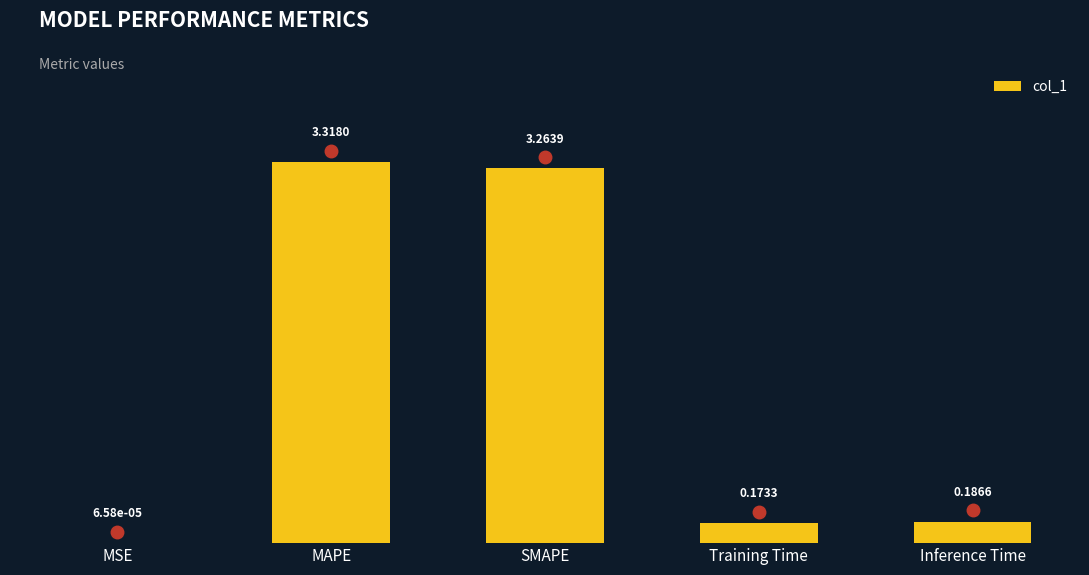

What is the change in value from MSE to SMAPE?

+3.3